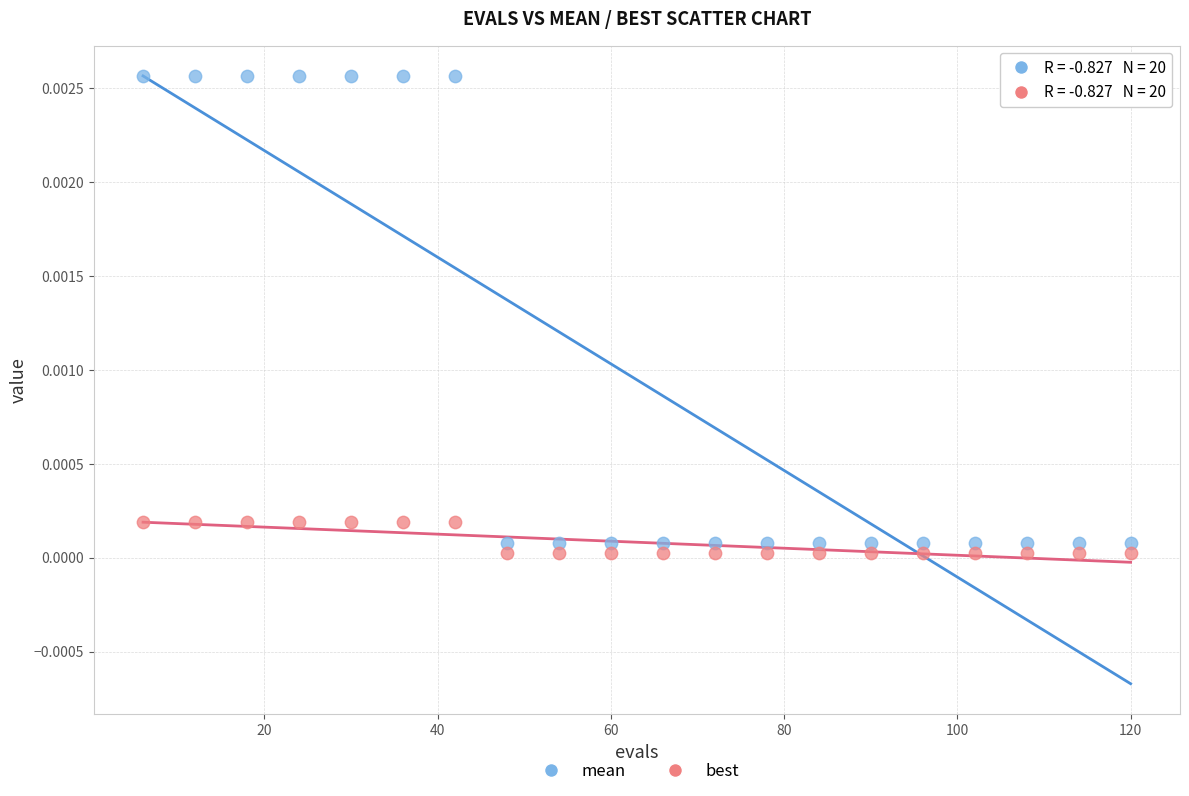

Which series has the largest Y range (max minus min)?

mean